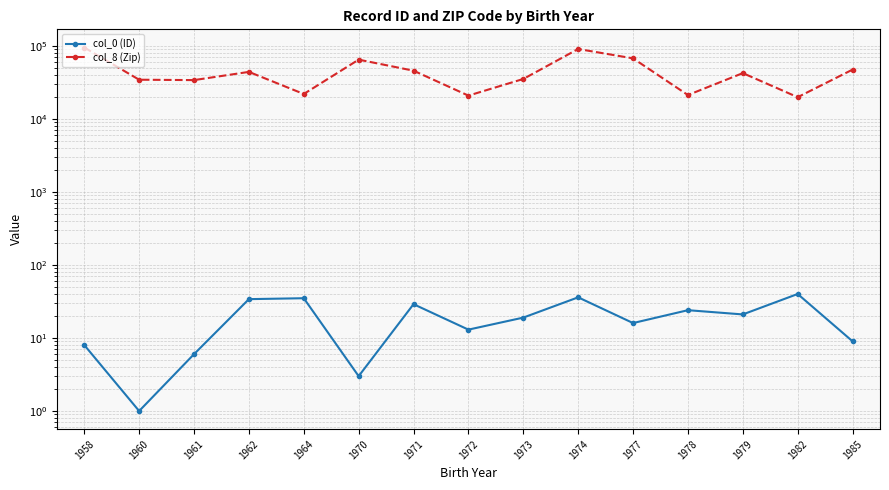

Where is col_0 (ID) nearest to the value 20?

1973